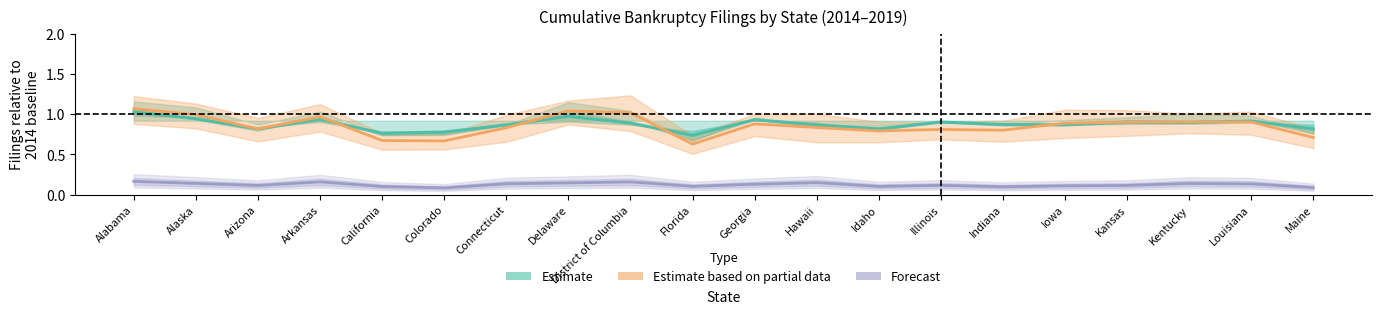

What is the spread (max minus min) of values at Arizona?

0.7